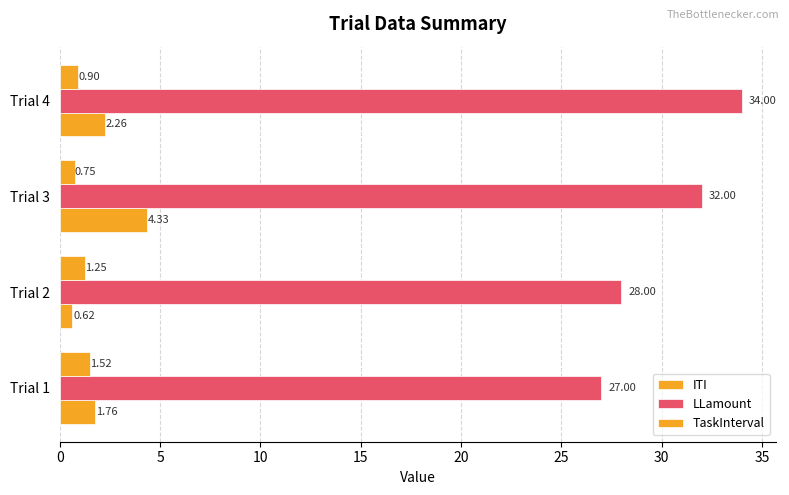

What is the sum of all TaskInterval values?

4.4